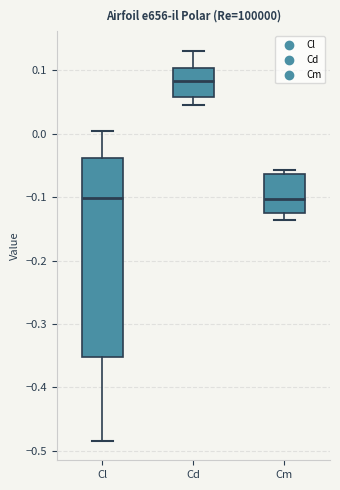

Reading left to right, transcribe this box plot: for each box, give where its median line is, the range the box spans, and where its two whiskers end, as read against the y-axis. The values are not printed on the chart, so give them approximately, as read against the axis.

Cl: median -0.10, box -0.35 to -0.04, whiskers -0.48 to 0.00
Cd: median 0.08, box 0.06 to 0.10, whiskers 0.04 to 0.13
Cm: median -0.10, box -0.13 to -0.06, whiskers -0.14 to -0.06 (just above the box's upper edge)